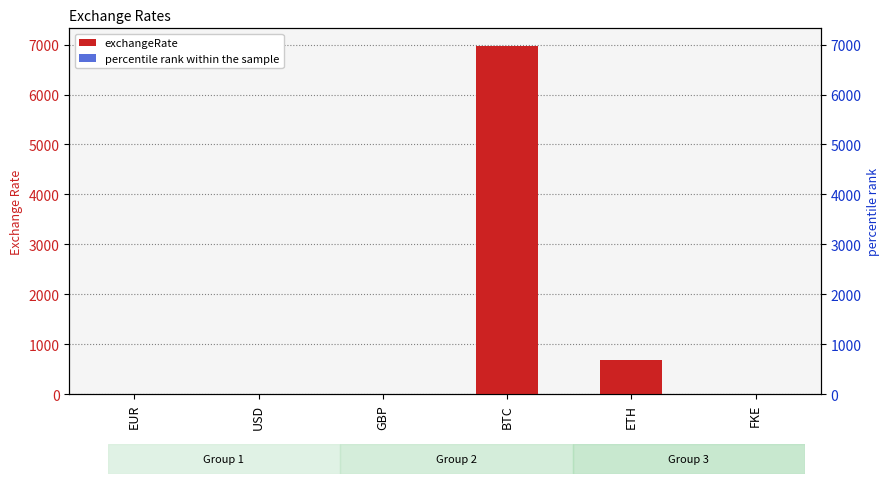

Is the value of exchangeRate at FKE greater than the value of percentile rank within the sample at USD?

No